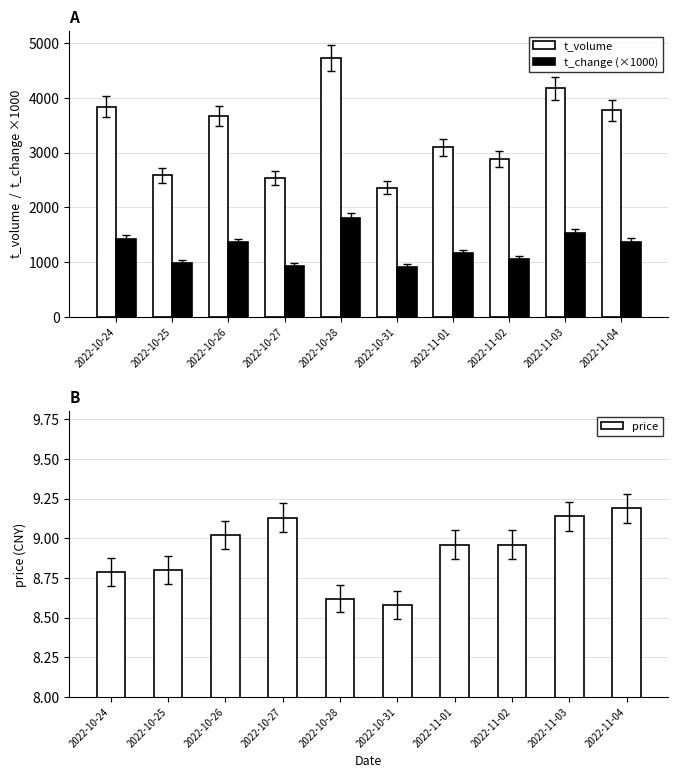

What is the label of the 1st bar from the left?

2022-10-24